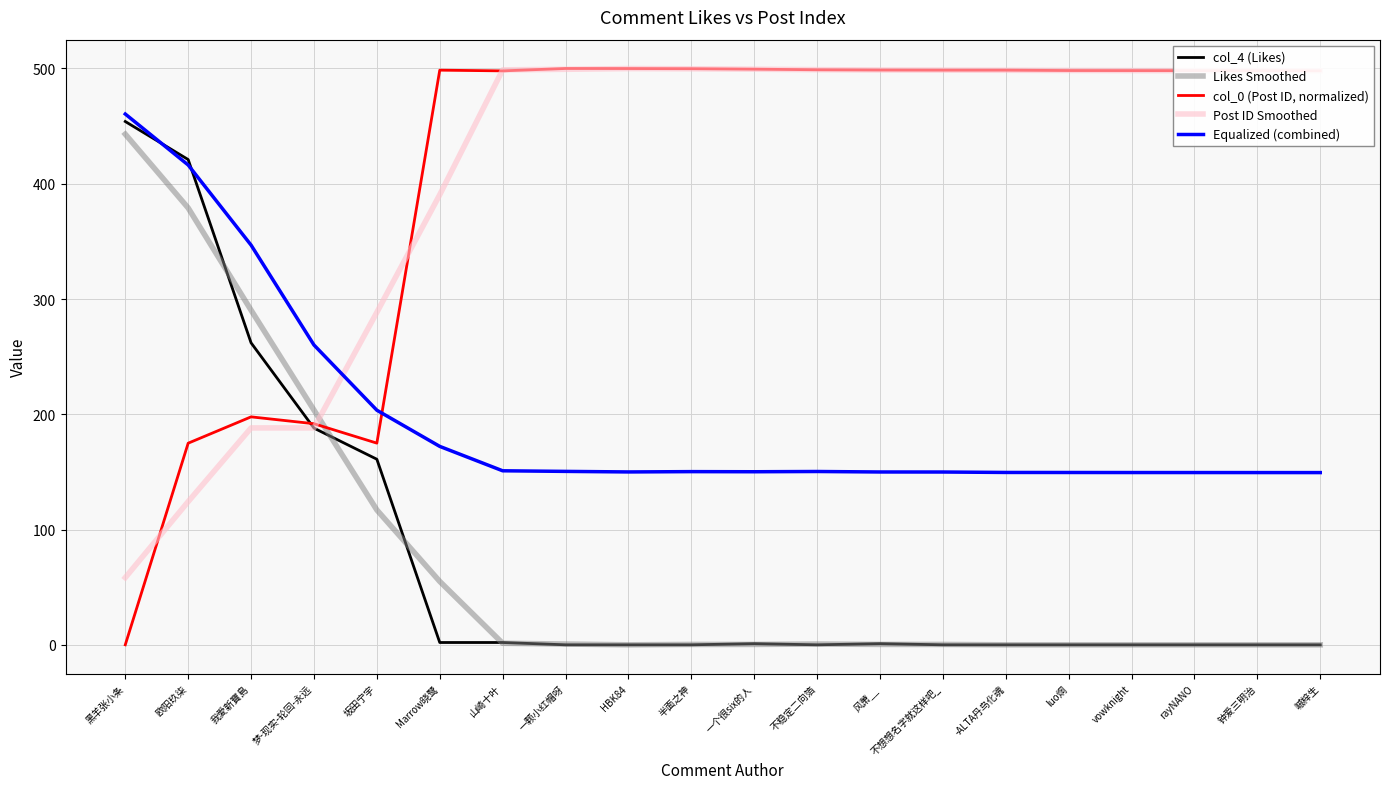

What is the total value across all series at 黑羊张小条?

1415.8